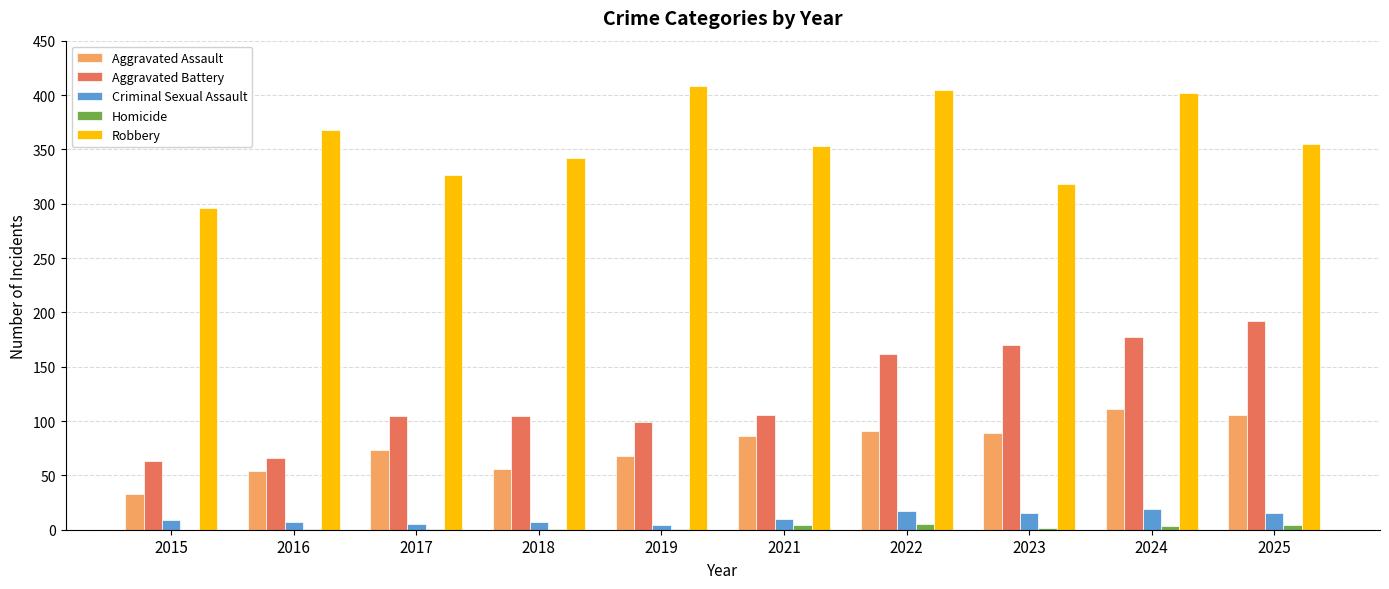

The value of Aggravated Battery at 2023 is 170. True or false?

True